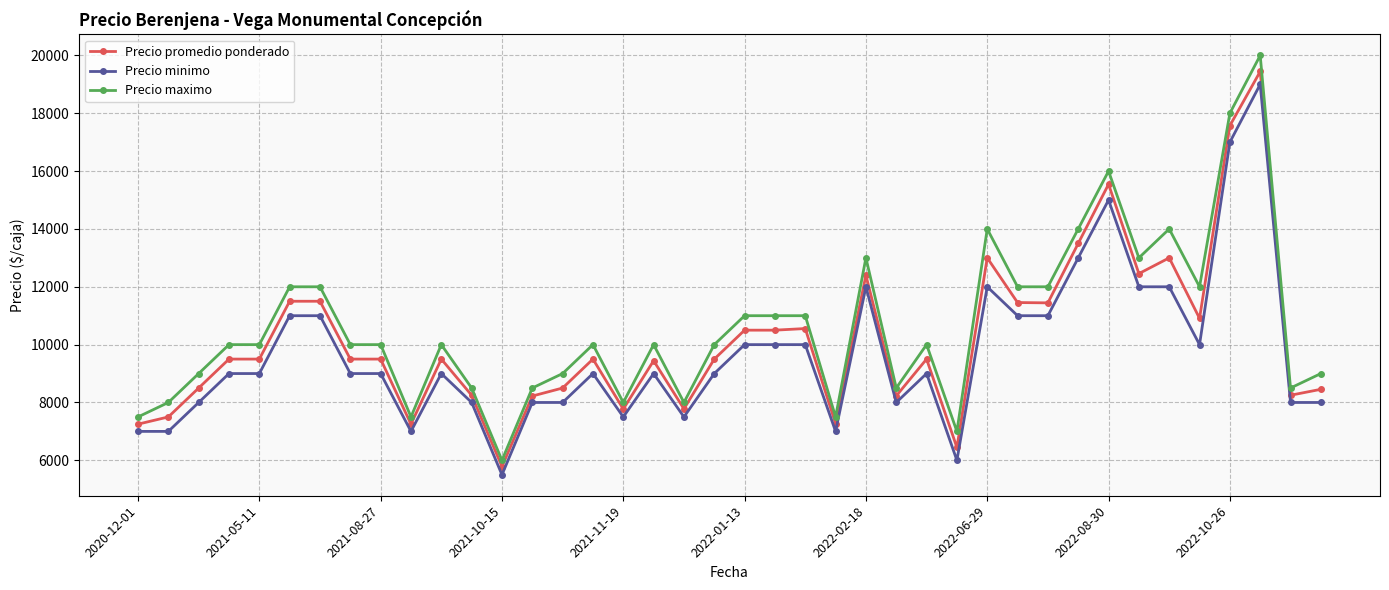

How many categories are shown in the chart?

40